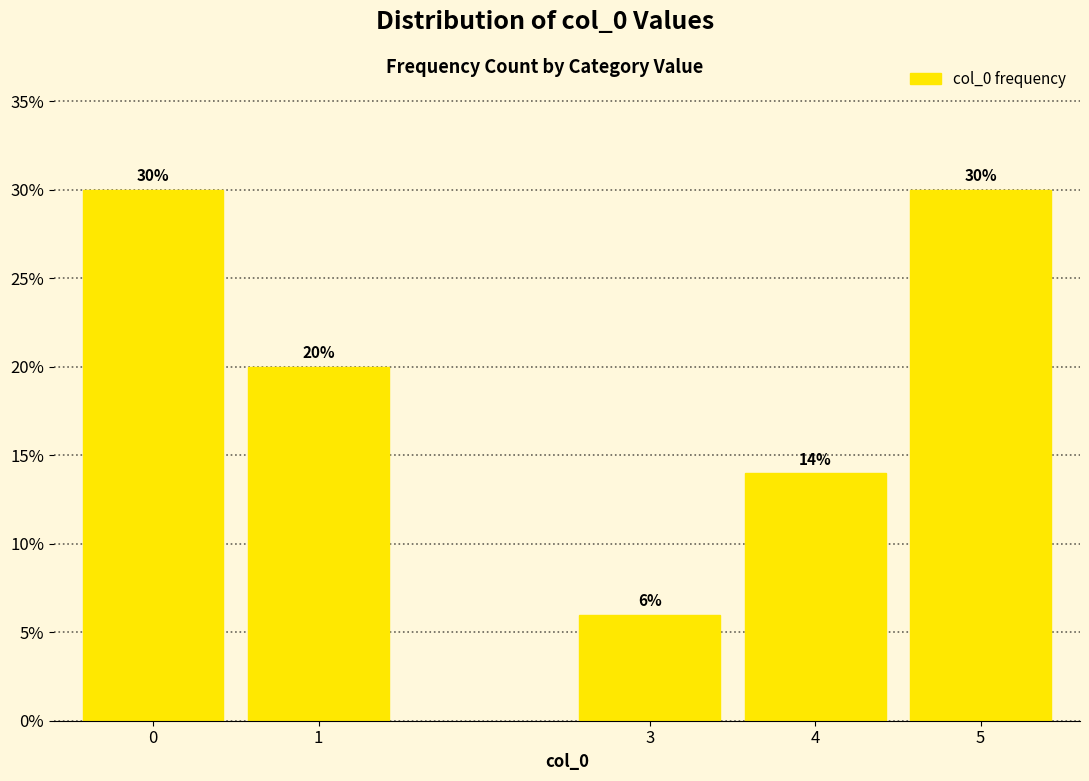

Reading left to right, what are all the values shown in this chart?

0=30.0	1=20.0	3=6.0	4=14.0	5=30.0